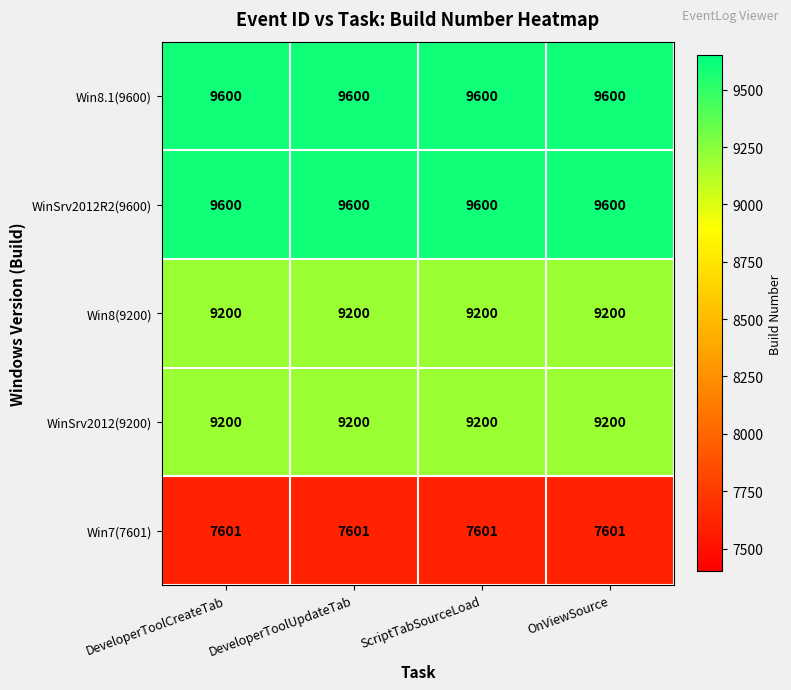

What is the total value across all series at OnViewSource?

45201